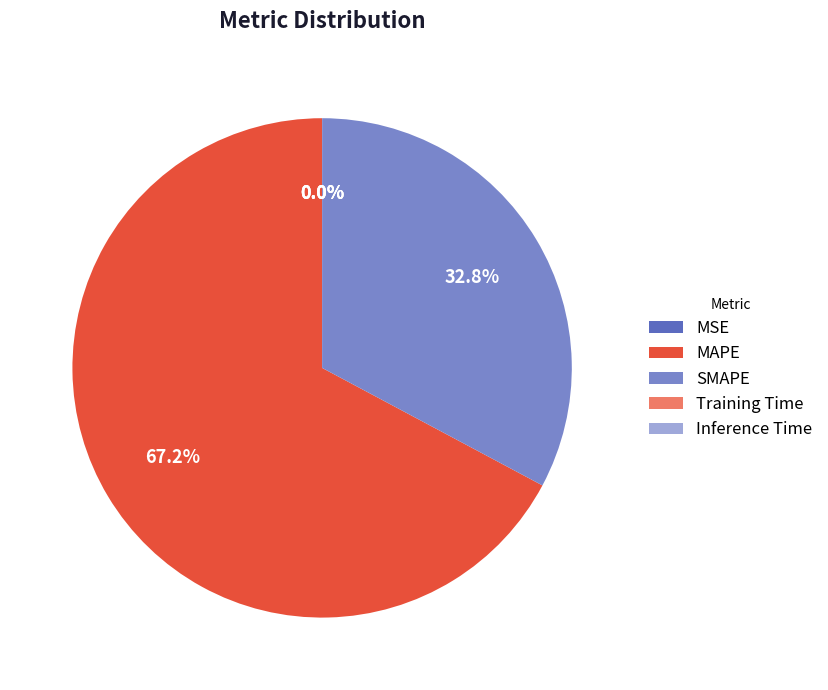

What is the majority slice?

MAPE